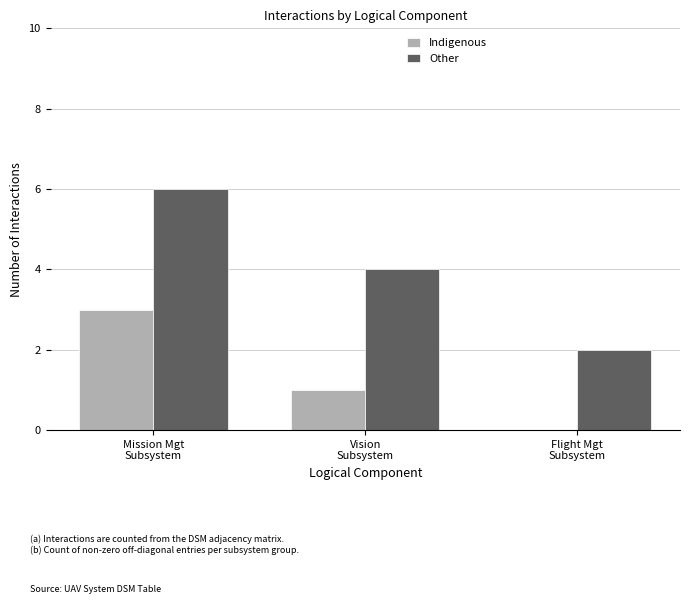

Reading left to right, extract all data points from this chart.

Indigenous: Mission Mgt
Subsystem=3	Vision
Subsystem=1	Flight Mgt
Subsystem=0
Other: Mission Mgt
Subsystem=6	Vision
Subsystem=4	Flight Mgt
Subsystem=2